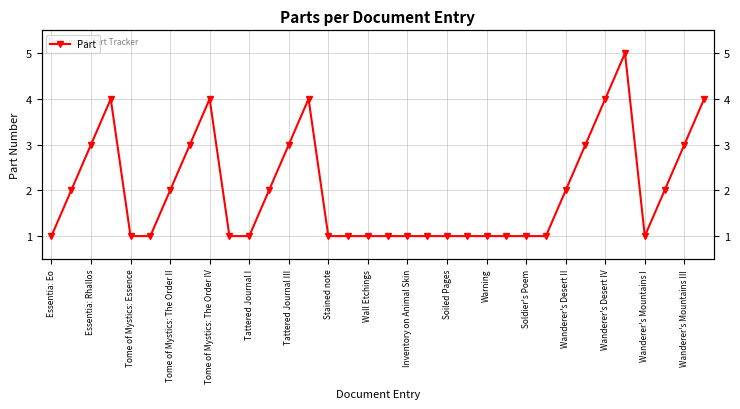

How many interior local valleys (lower than both neighbors) does the data have?

1